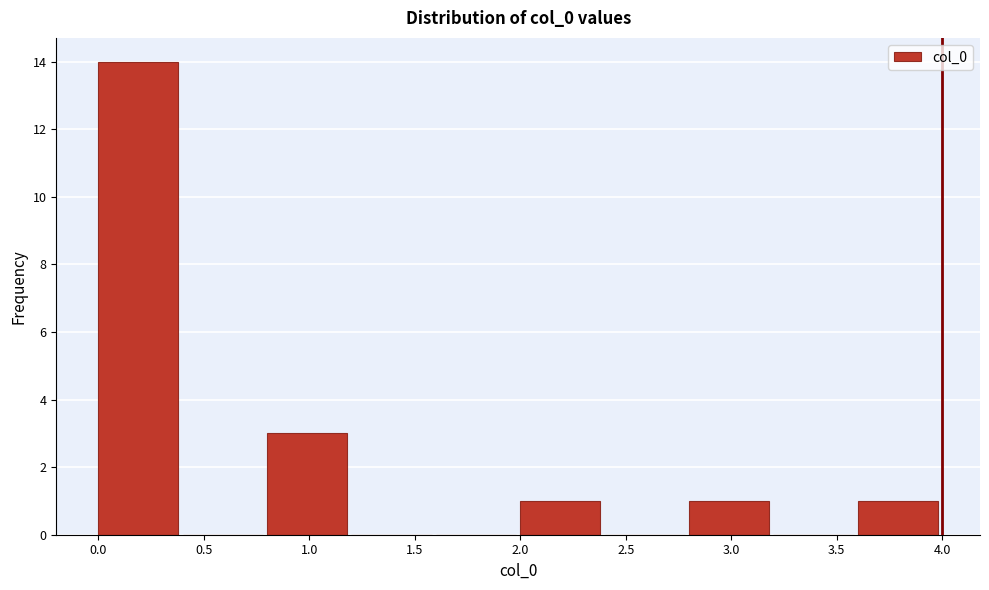

Which range on the x-axis has the tallest bar?

0.0 to 0.4